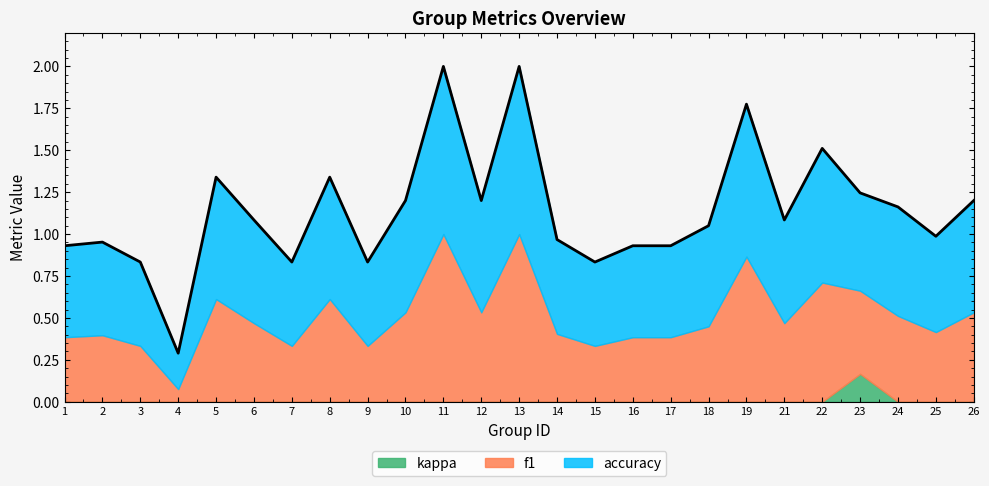

How many data points are above 1?

14